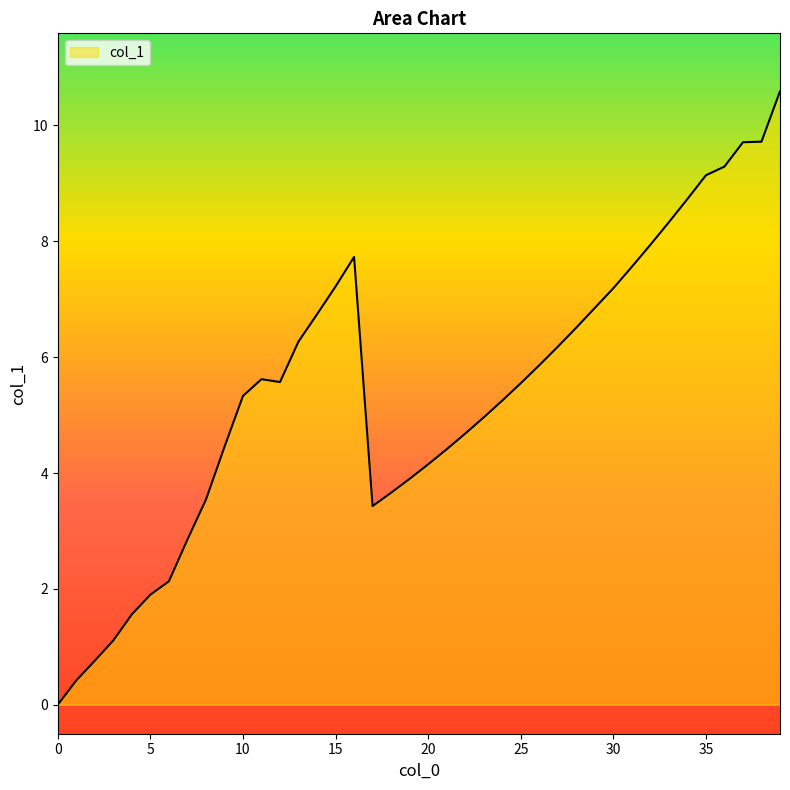

What is the difference between the maximum and minimum values?

10.6